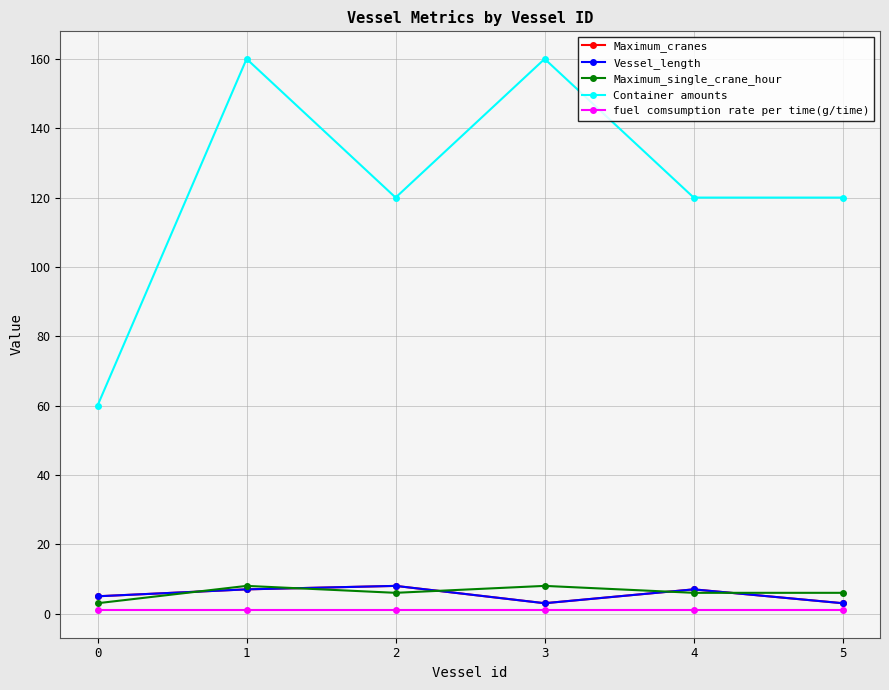

True or false: Container amounts and fuel comsumption rate per time(g/time) cross at least once.

False